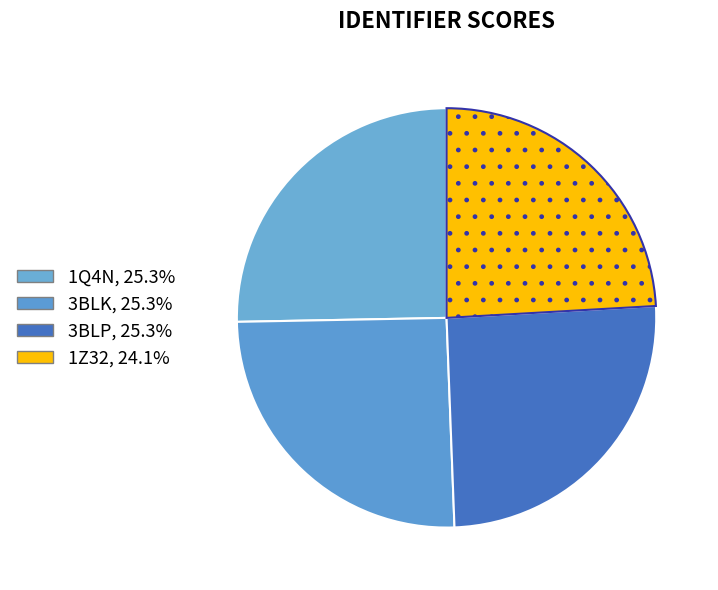

Rank the categories by value from lowest to highest.

1Z32, 1Q4N, 3BLK, 3BLP